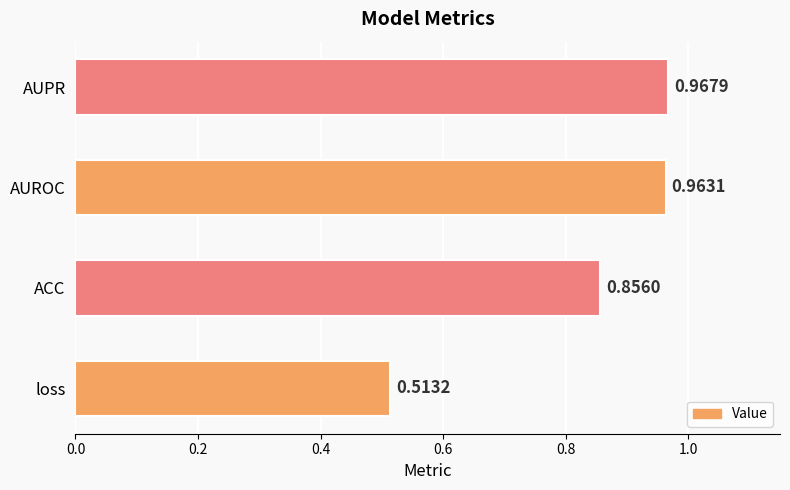

What is the difference between the maximum and second lowest values?

0.1